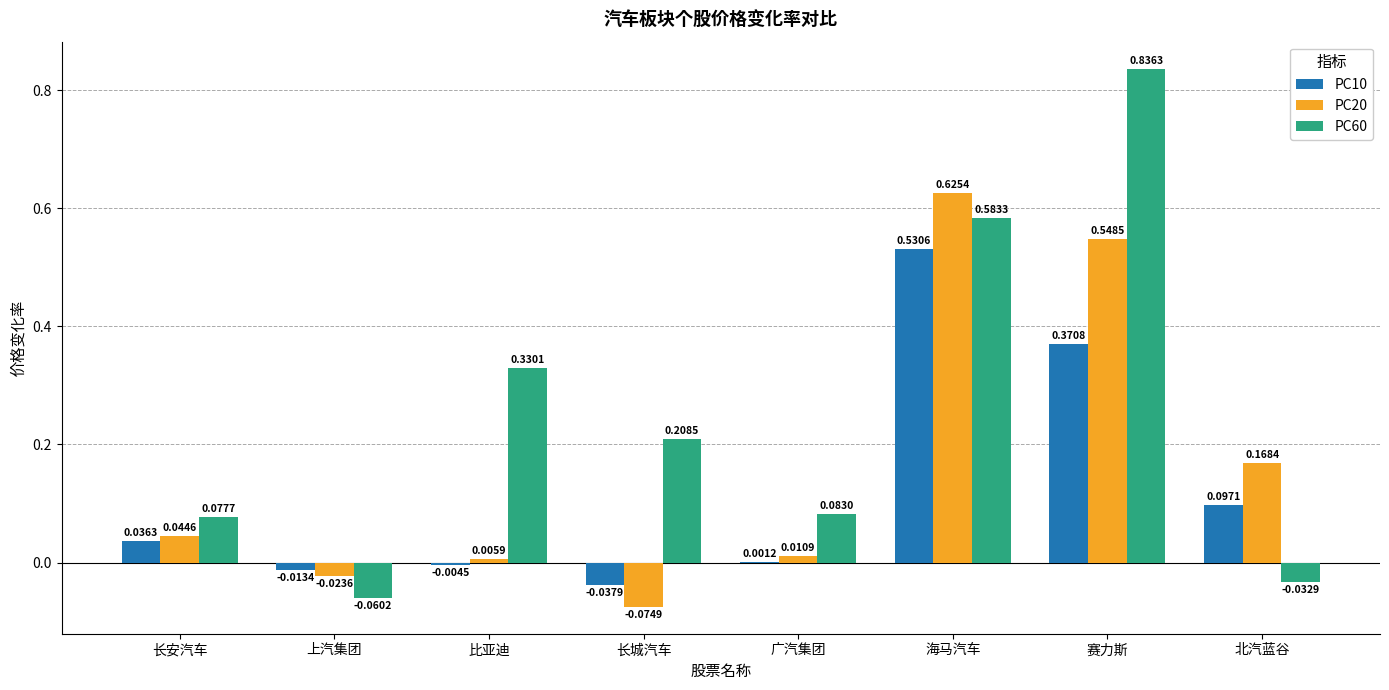

Are the bars horizontal?

No